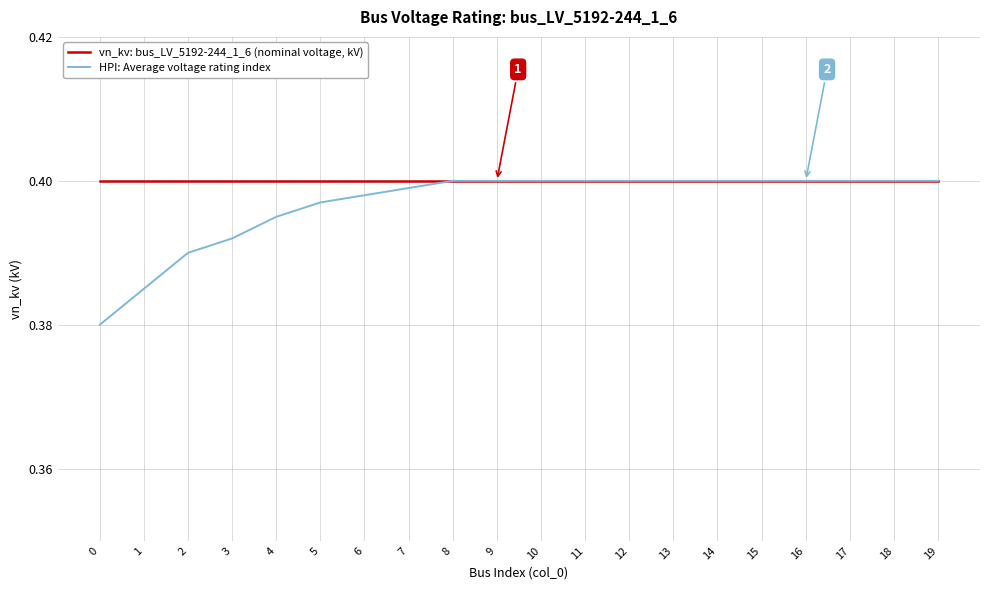

Which series has the largest range (max minus min)?

HPI: Average voltage rating index